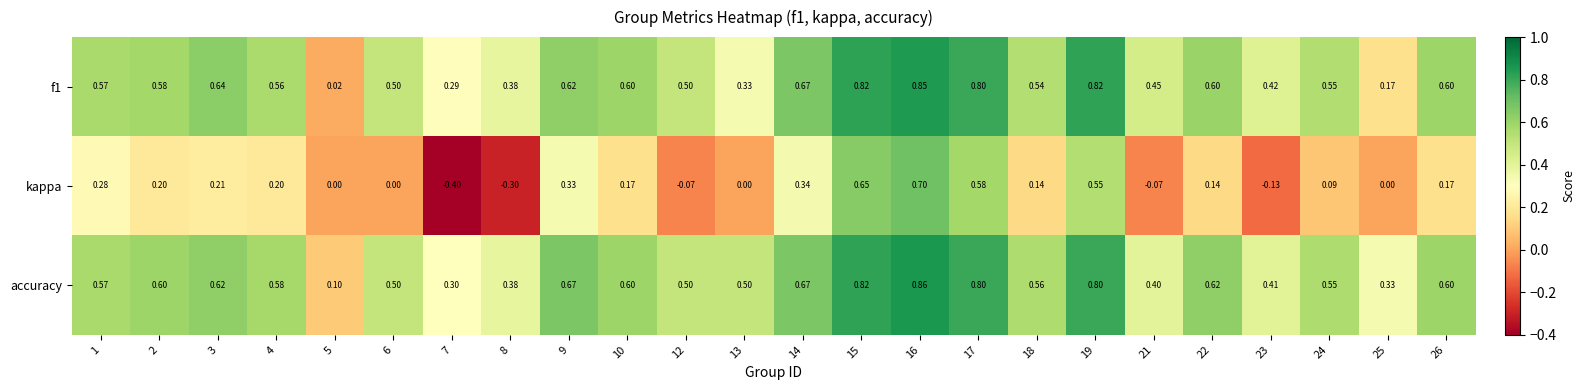

Which series has the largest total across all categories?

accuracy